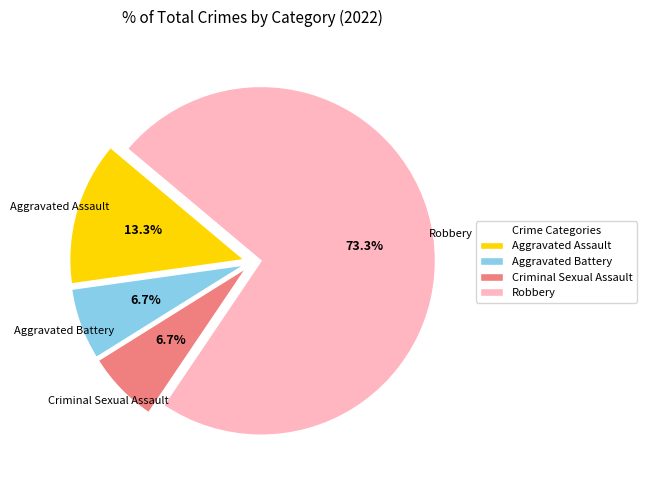

Count the number of slices in the pie.

4